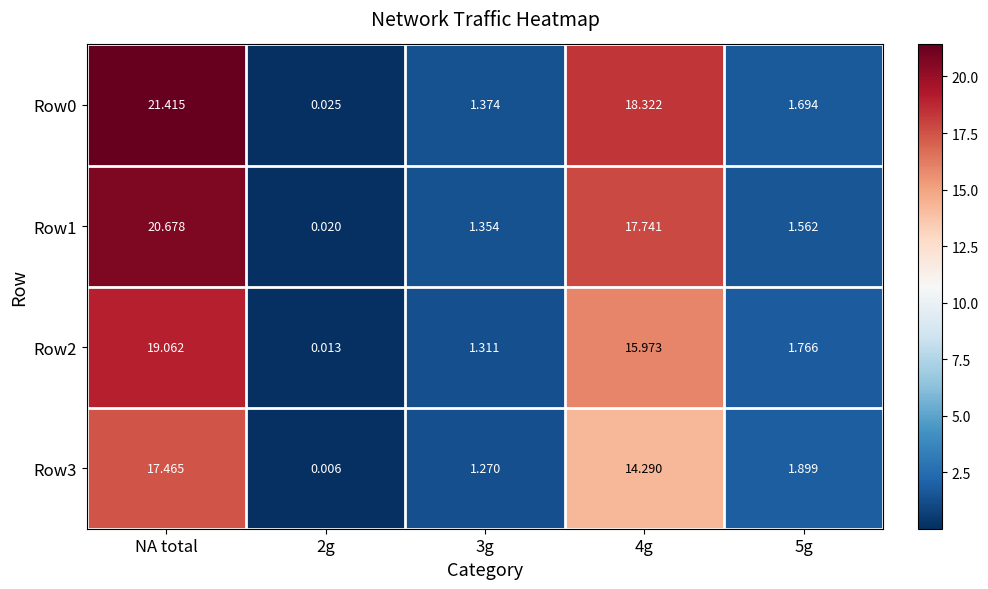

At which label does Row3 first exceed 1?

NA total